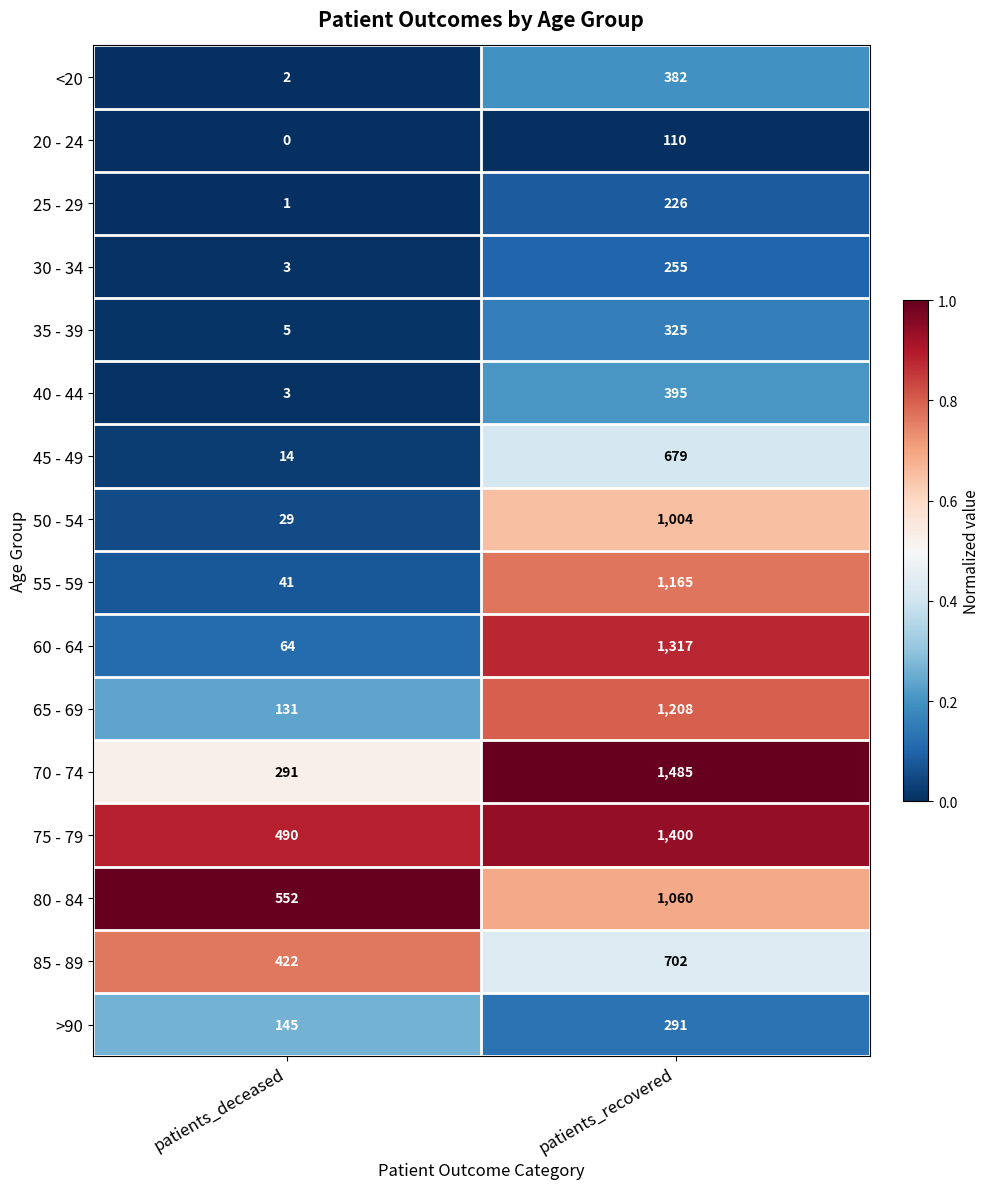

True or false: 25 - 29 has a value of 1 at patients_deceased.

True